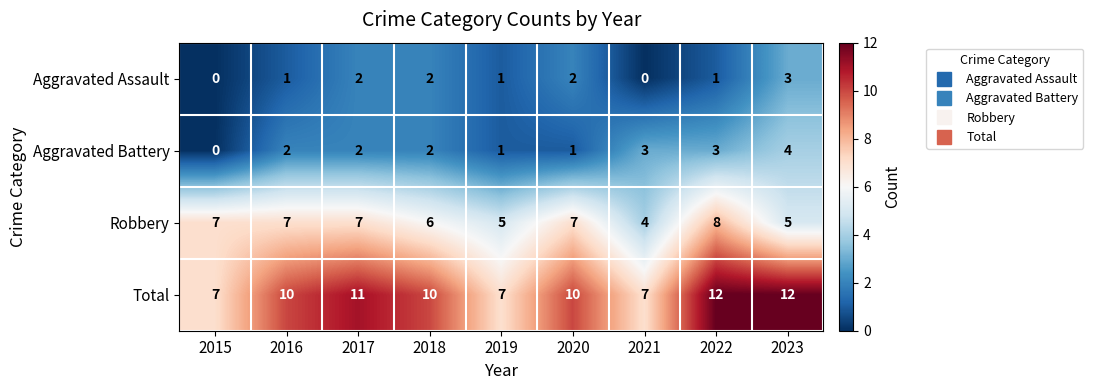

What is the total value across all series at 2021?

14